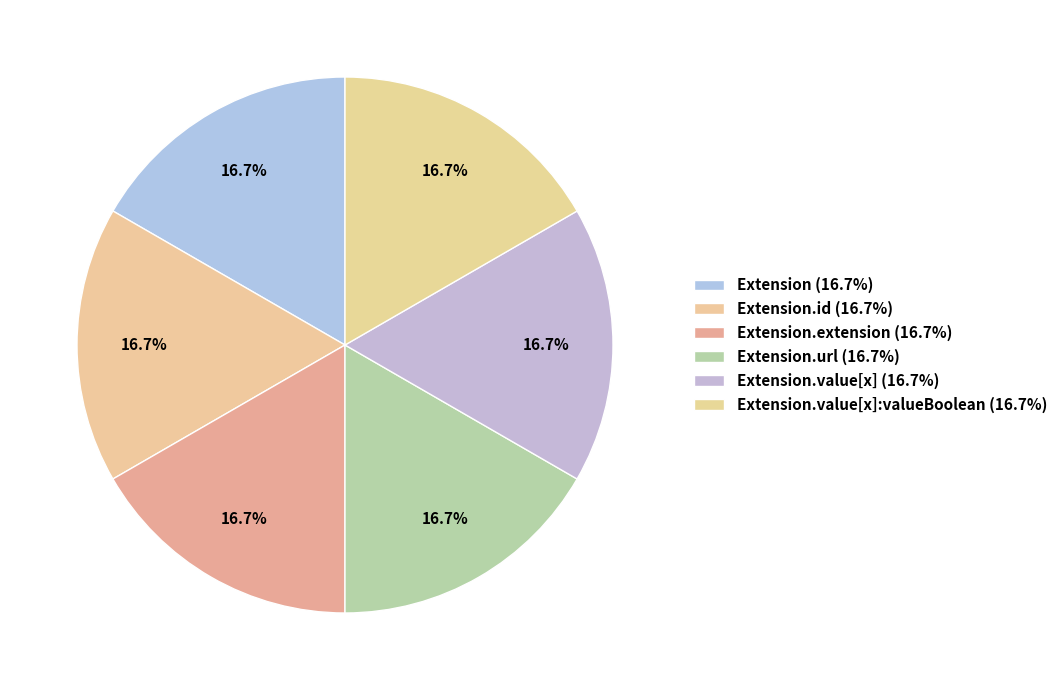

Rank the categories by value from lowest to highest.

Extension, Extension.id, Extension.extension, Extension.value[x], Extension.value[x]:valueBoolean, Extension.url